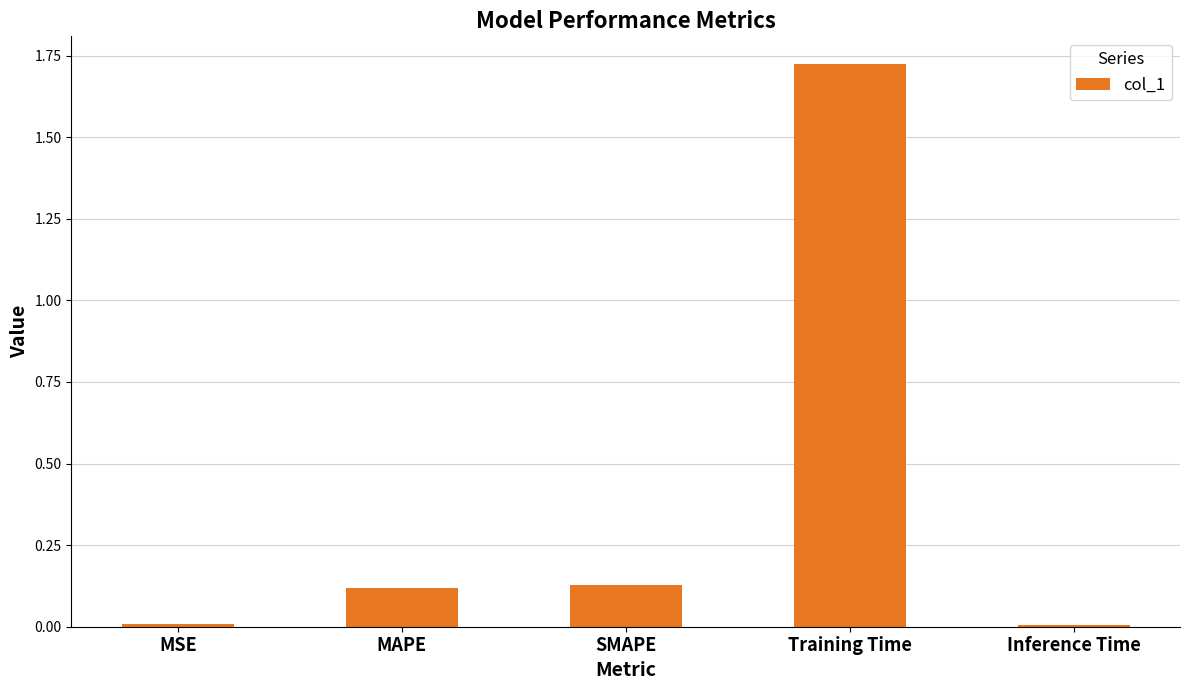

Which has a higher value, MAPE or MSE?

MAPE